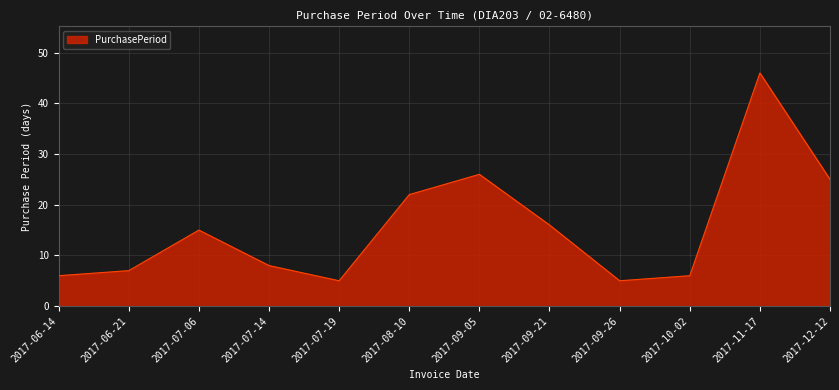

Does the chart display data point markers on the line(s)?

No